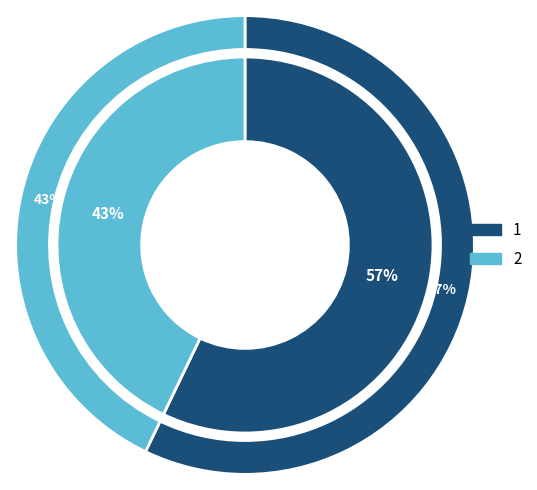

Count the number of slices in the pie.

2